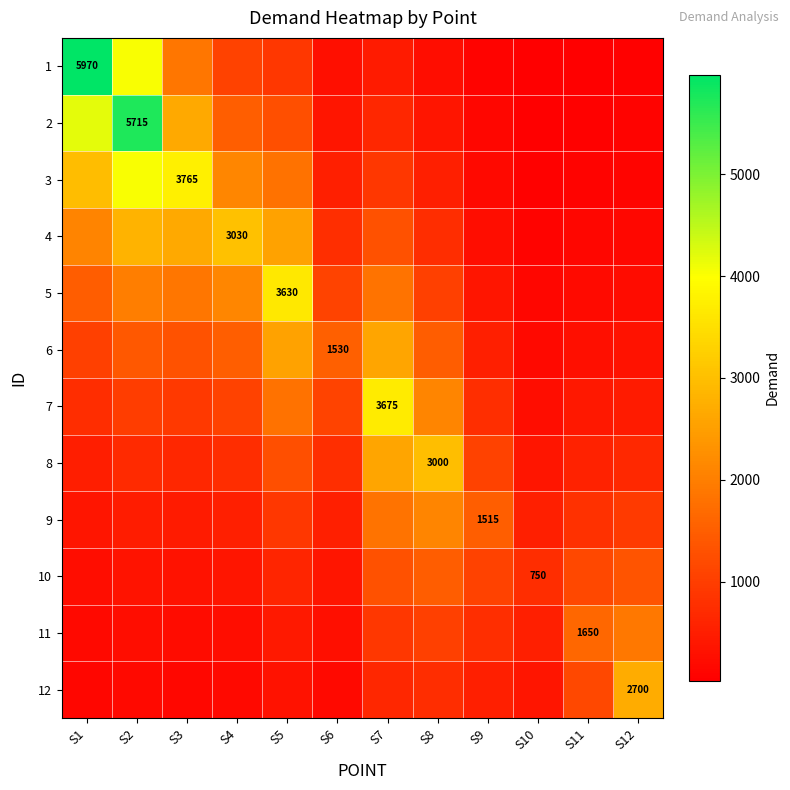

At how many categories does at least one series exceed 3083?

5